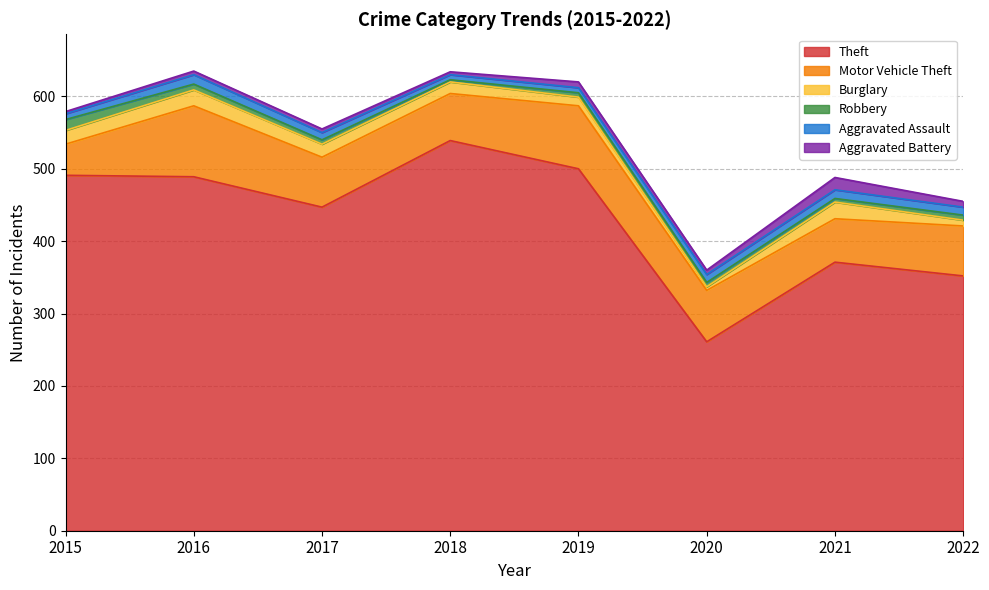

Is the value of Theft at 2021 greater than the value of Aggravated Assault at 2021?

Yes